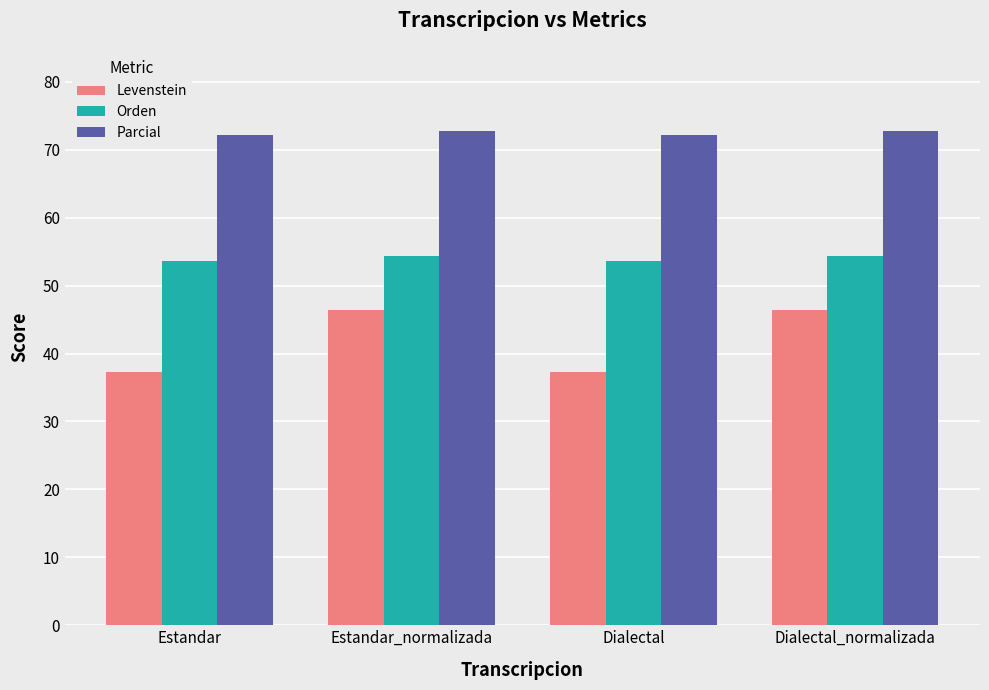

Reading left to right, extract all data points from this chart.

Levenstein: 37.3	46.4	37.3	46.4
Orden: 53.7	54.3	53.7	54.3
Parcial: 72.1	72.7	72.1	72.7